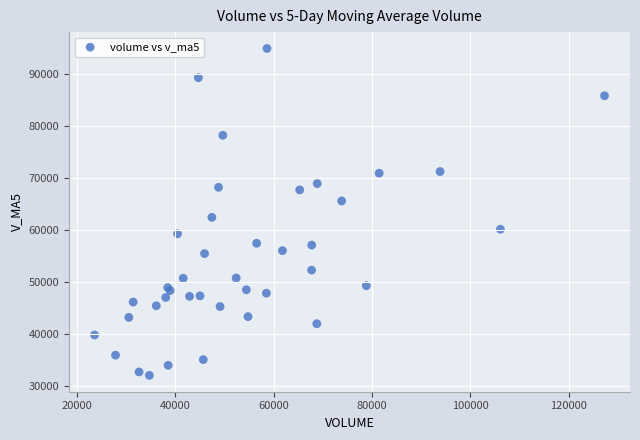

What Y value in the scatter plot is closest to 63431?

62387.9